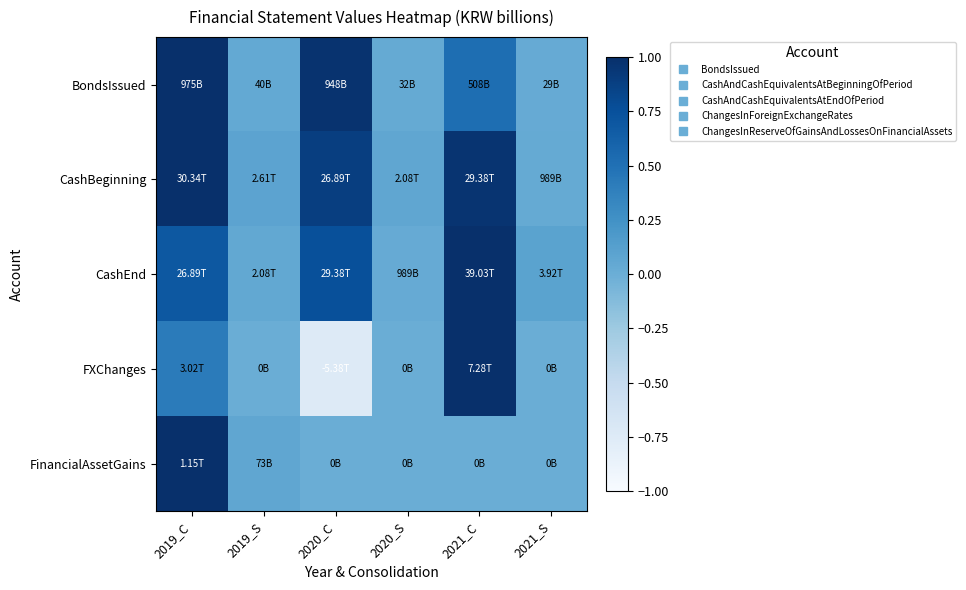

Reading left to right, list all the values displayed in this chart.

BondsIssued: 2019_C=1.0	2019_S=0.0	2020_C=1.0	2020_S=0.0	2021_C=0.5	2021_S=0.0
CashBeginning: 2019_C=1.0	2019_S=0.1	2020_C=0.9	2020_S=0.1	2021_C=1.0	2021_S=0.0
CashEnd: 2019_C=0.7	2019_S=0.1	2020_C=0.8	2020_S=0.0	2021_C=1.0	2021_S=0.1
FXChanges: 2019_C=0.4	2019_S=0.0	2020_C=-0.7	2020_S=0.0	2021_C=1.0	2021_S=0.0
FinancialAssetGains: 2019_C=1.0	2019_S=0.1	2020_C=0.0	2020_S=0.0	2021_C=0.0	2021_S=0.0